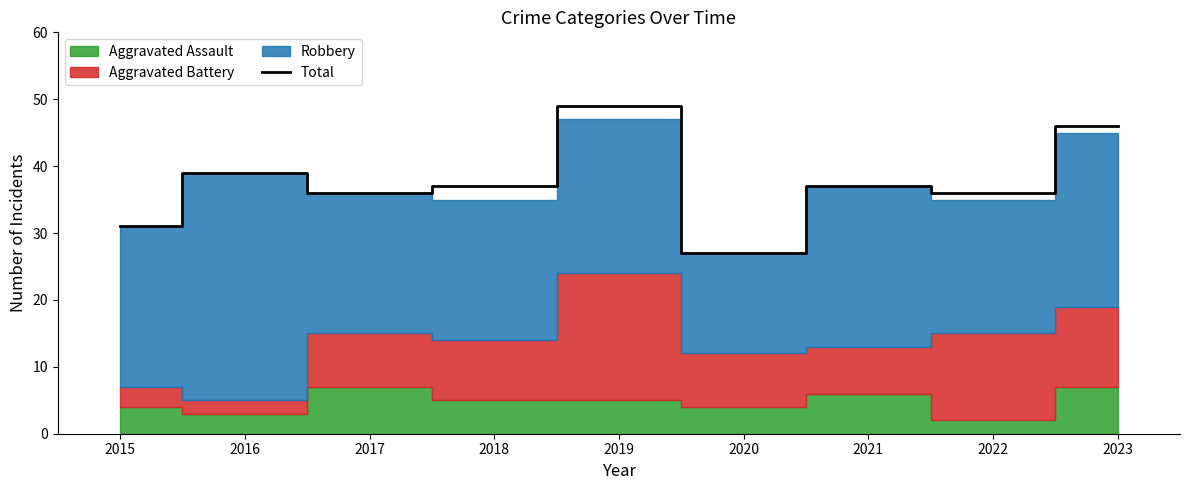

Where is the first local maximum?

2016